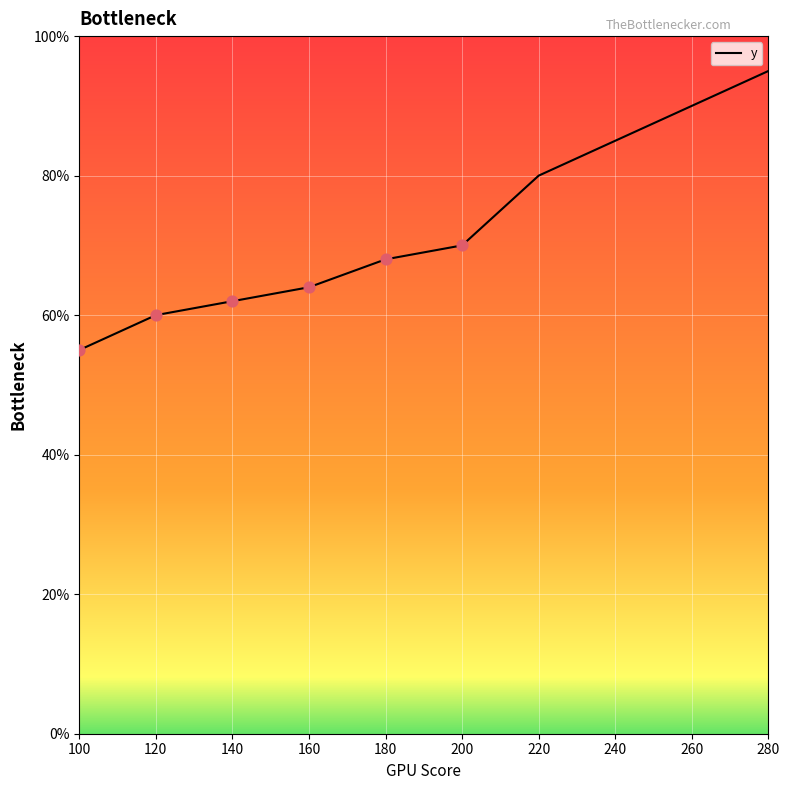

Approximately how many times larger is the value at 260 compared to 220?

1.1